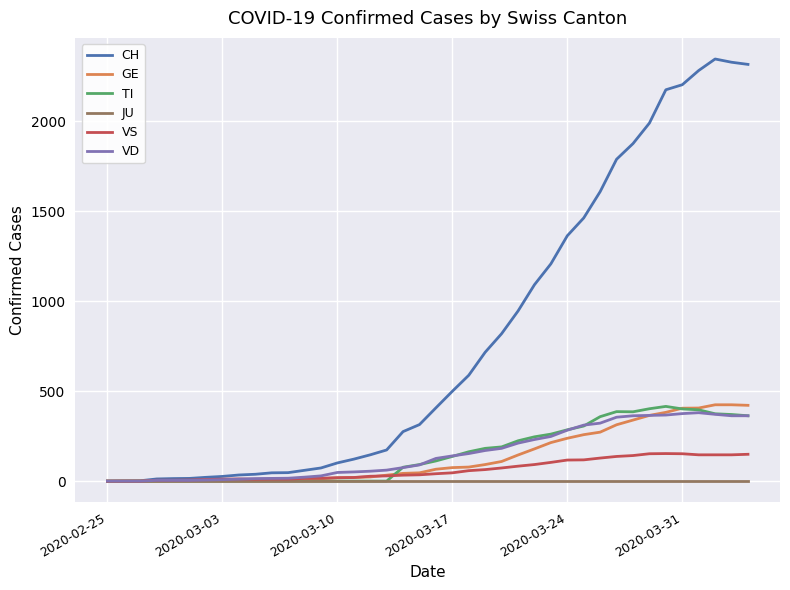

True or false: VS has more than 0 interior local peaks.

True